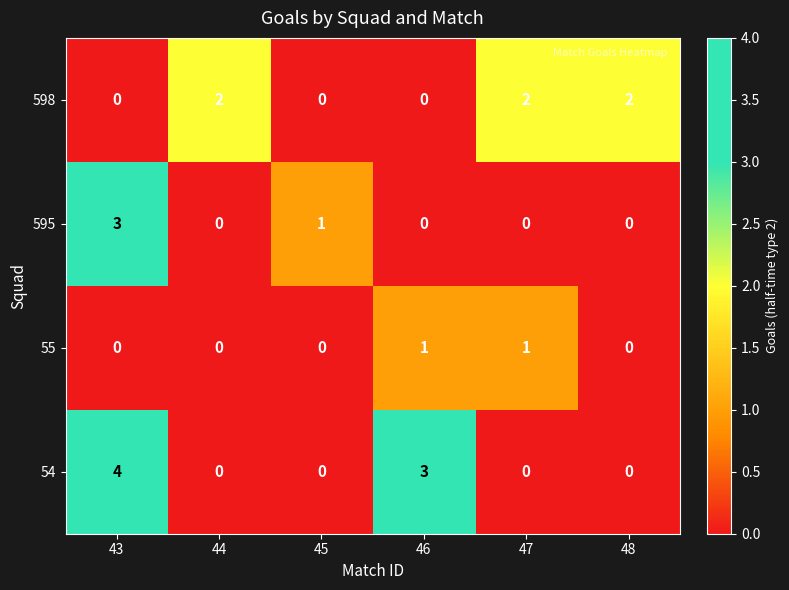

Which series has the largest total across all categories?

54